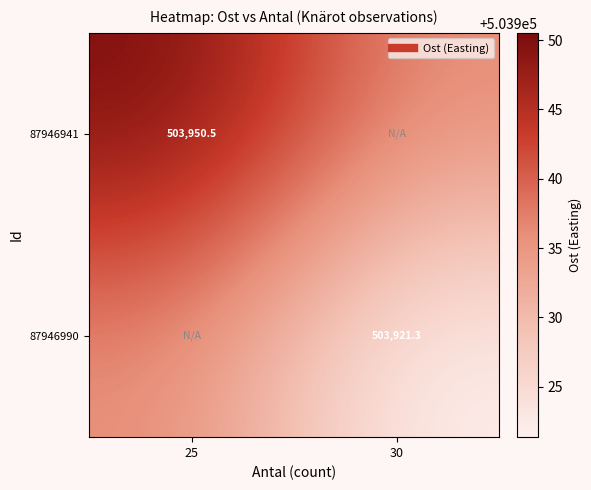

Which series has the largest total across all categories?

87946941